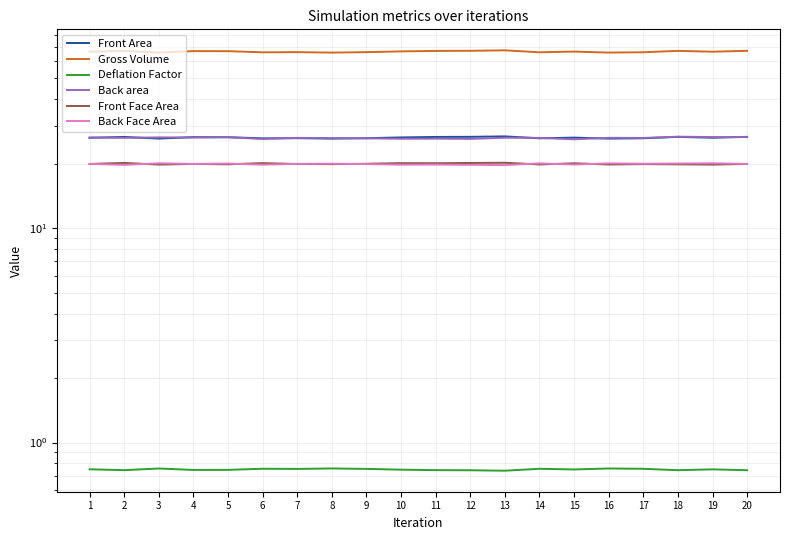

Between 18 and 16, which is larger?

18